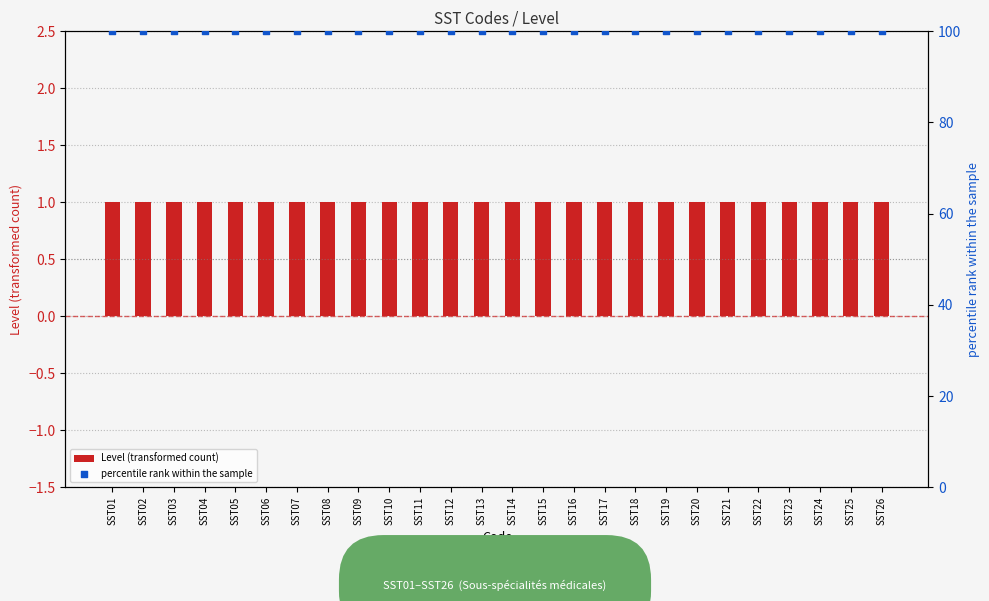

Which series reaches the maximum Y coordinate?

percentile rank within the sample